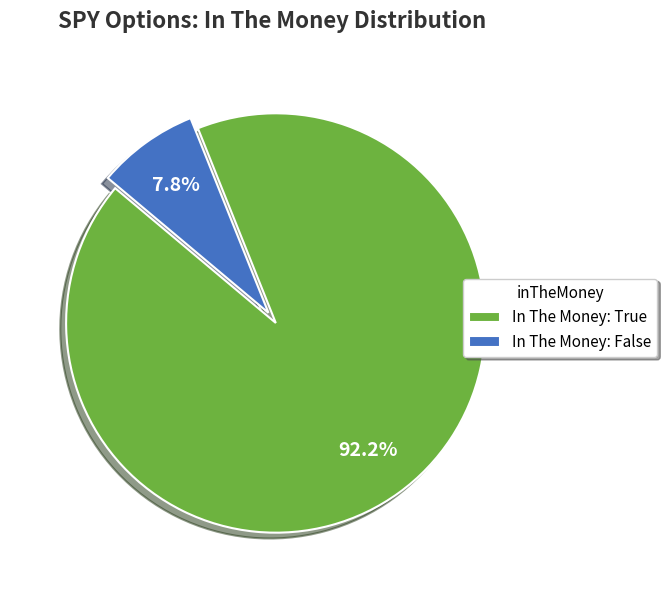

What percentage do In The Money: True and In The Money: False together represent?

100.0%